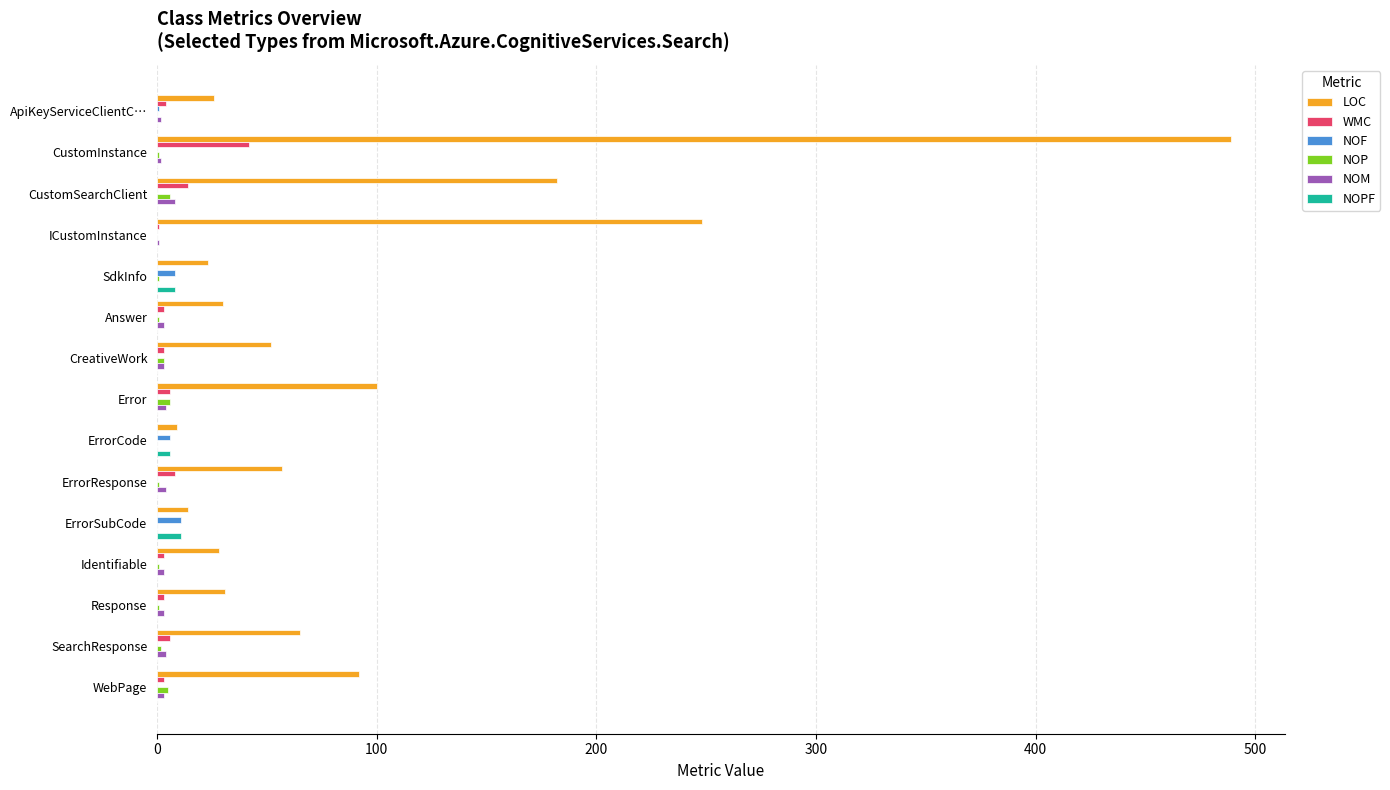

True or false: WMC has a value of 42 at CustomInstance.

True